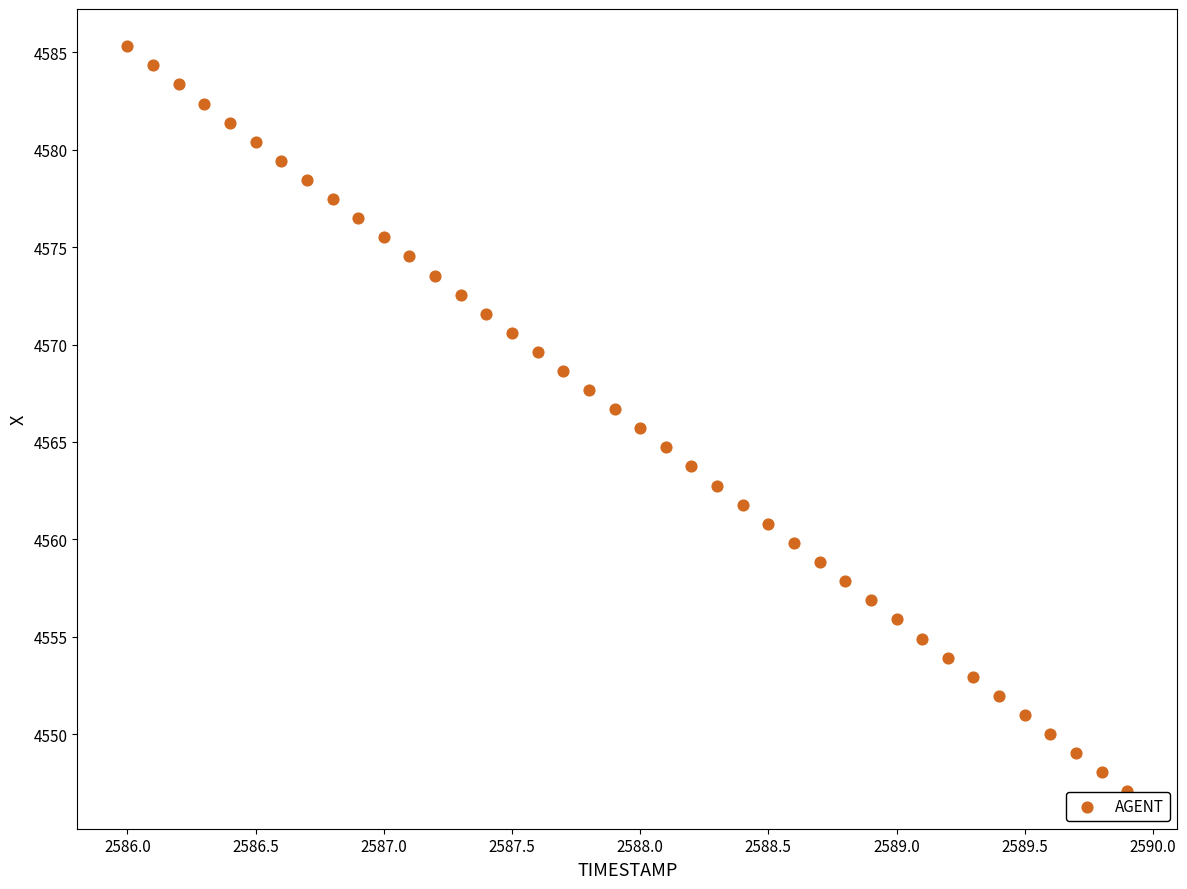

What is the range of X values (max minus min)?

3.9